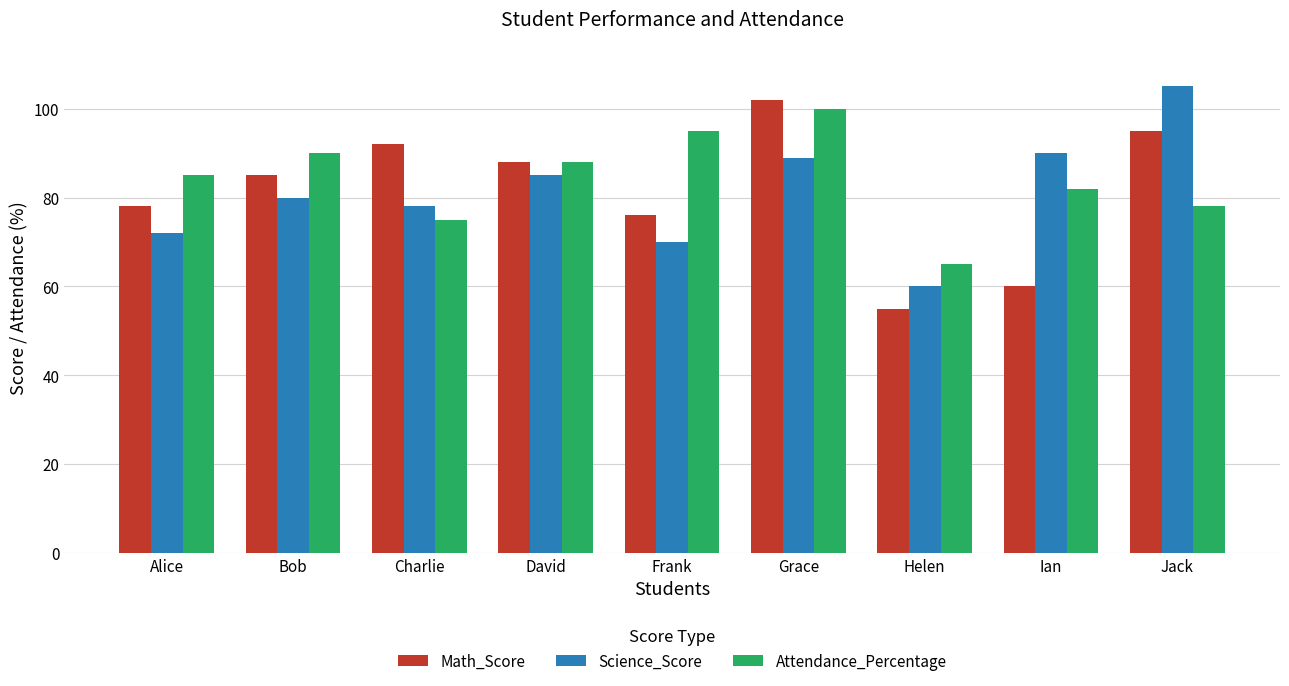

Are the bars grouped side by side (vs. stacked)?

Yes